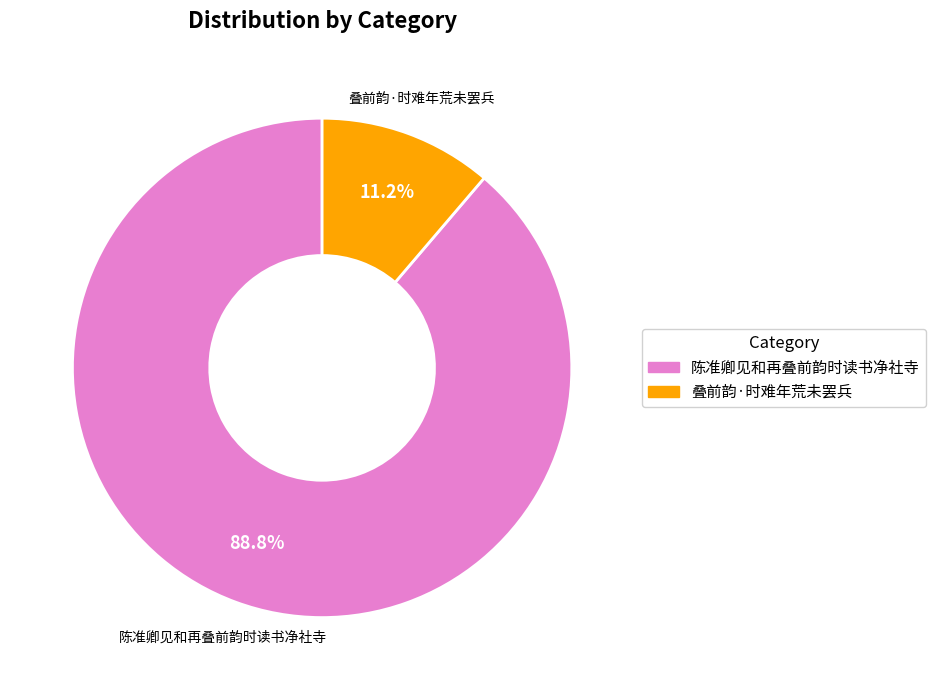

Which slice is the largest?

陈准卿见和再叠前韵时读书净社寺